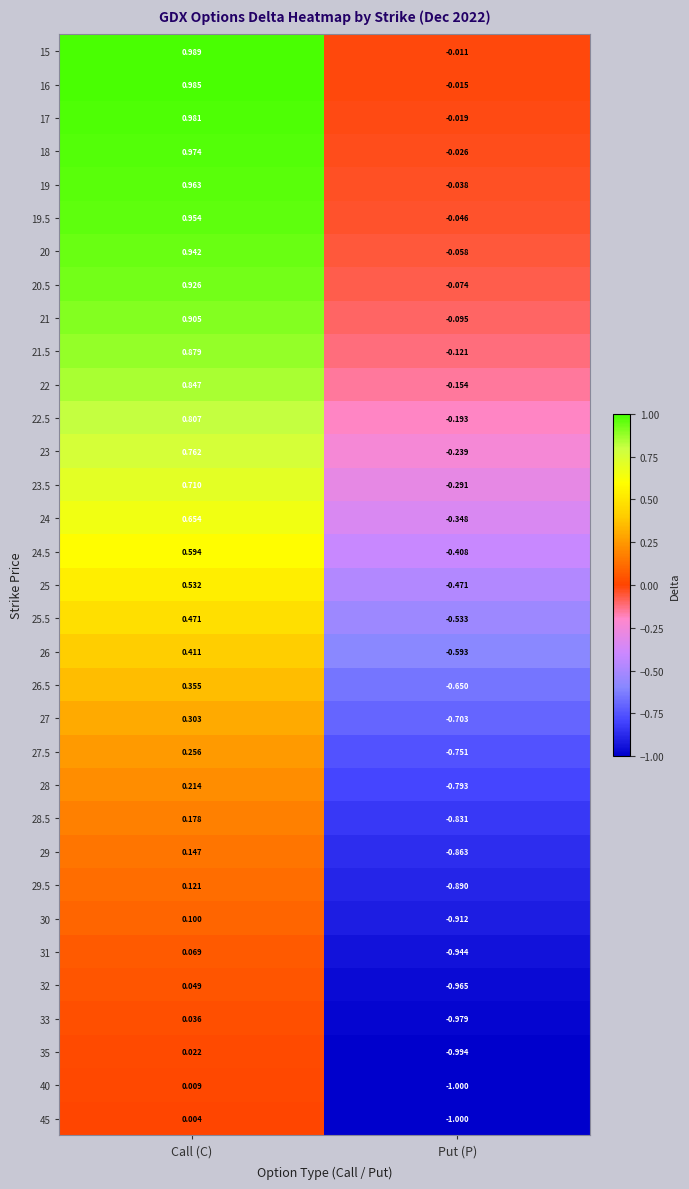

Rank the categories by 29.5 value from lowest to highest.

Put (P), Call (C)